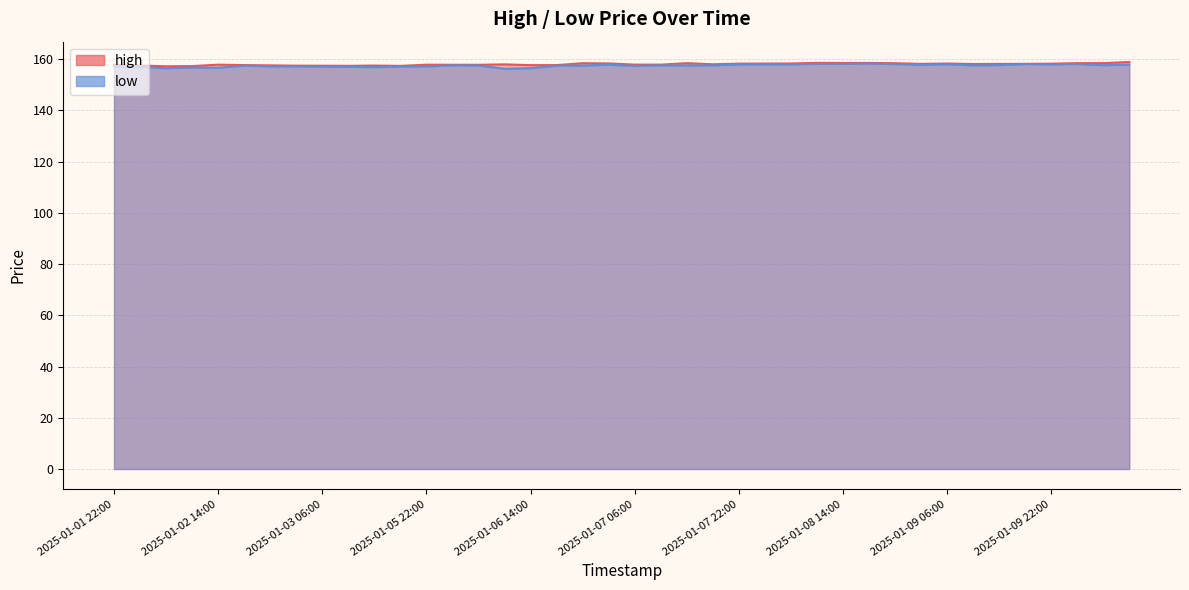

True or false: low and high cross at least once.

False